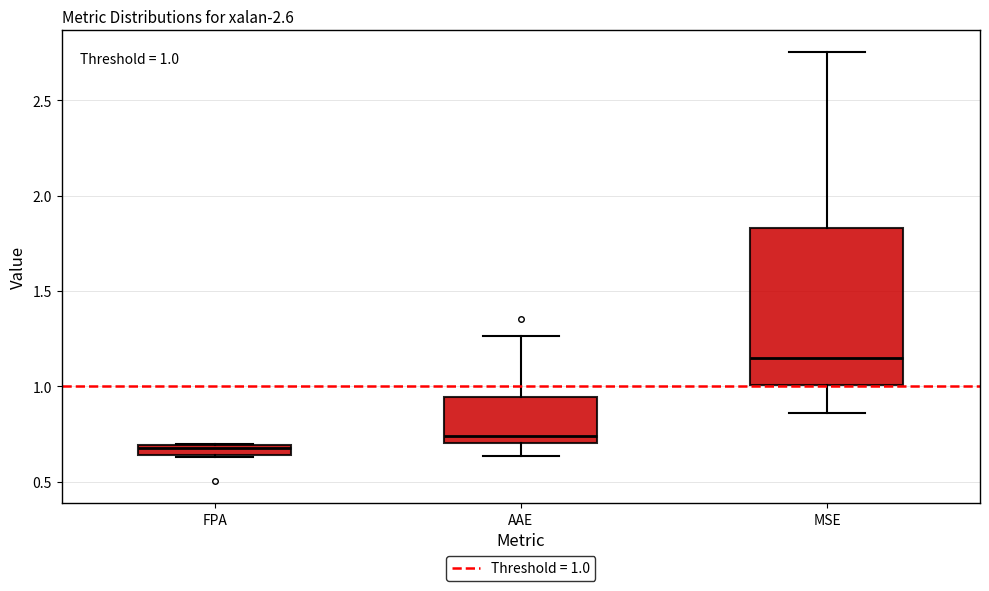

Comparing the boxes themselves (not the whiskers), which one is the tallest?

MSE